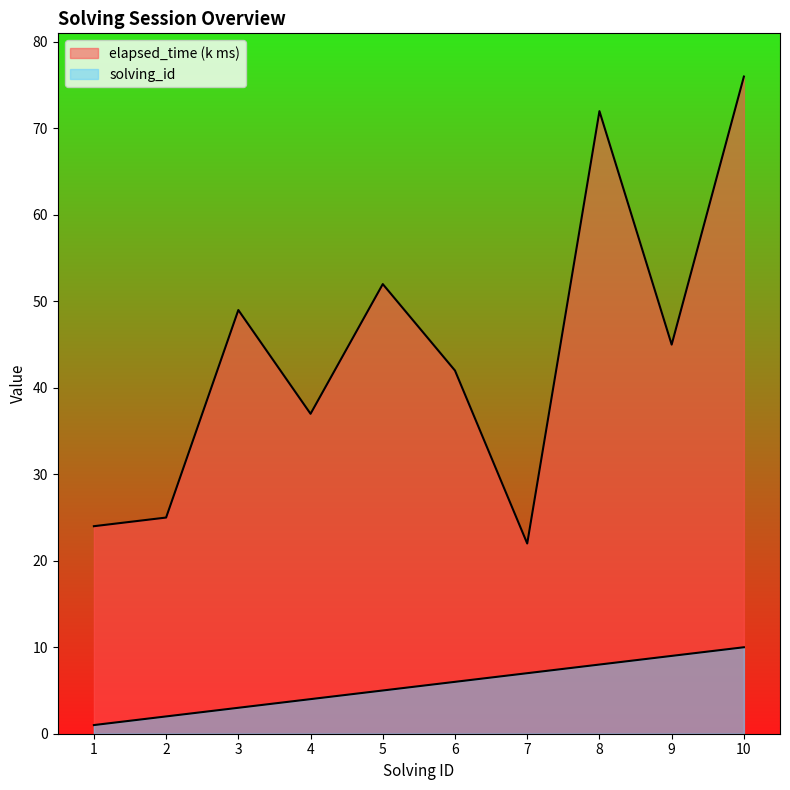

True or false: elapsed_time and solving_id cross at least once.

False